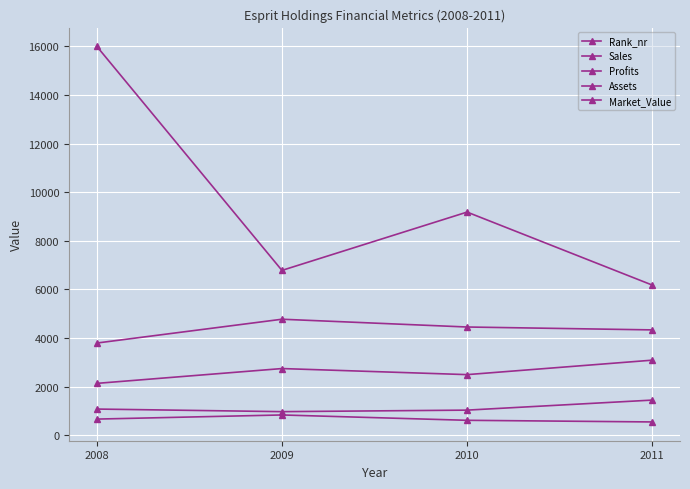

Is the value of Assets at 2011 greater than the value of Rank_nr at 2009?

Yes